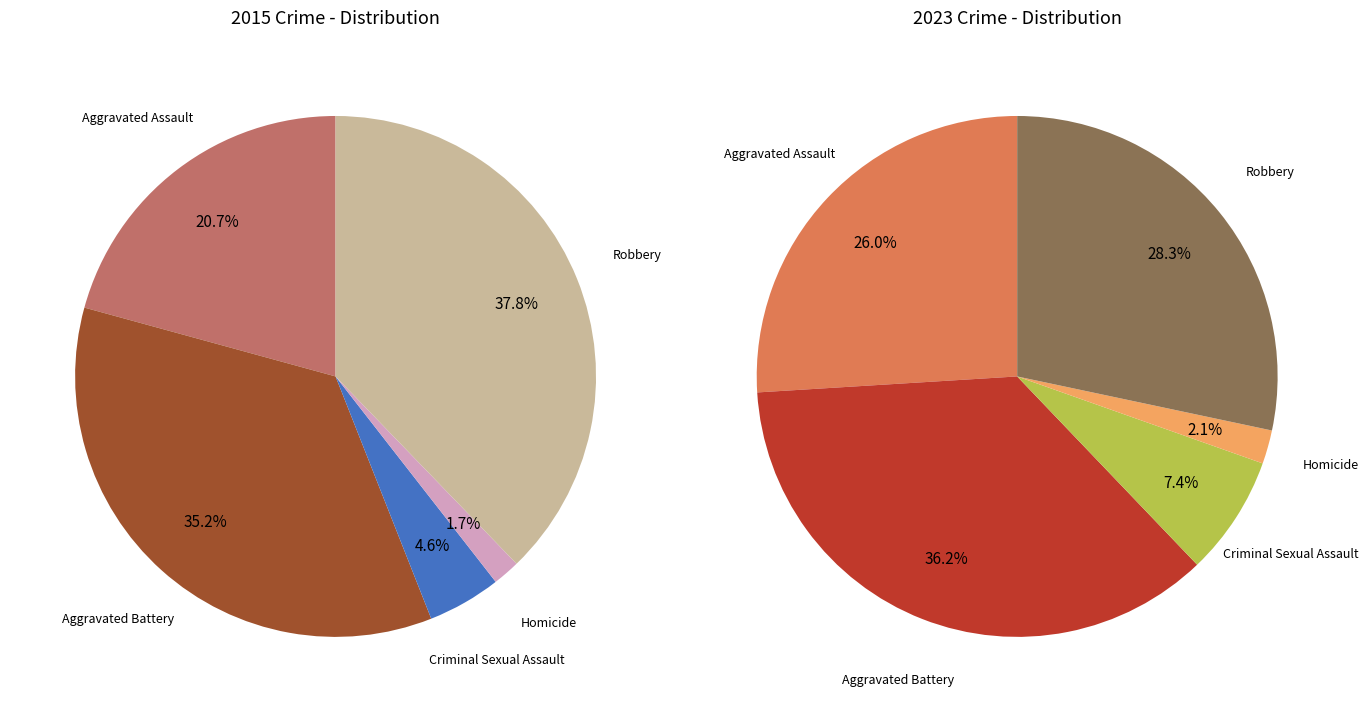

Which category has the smallest portion of the pie?

Homicide